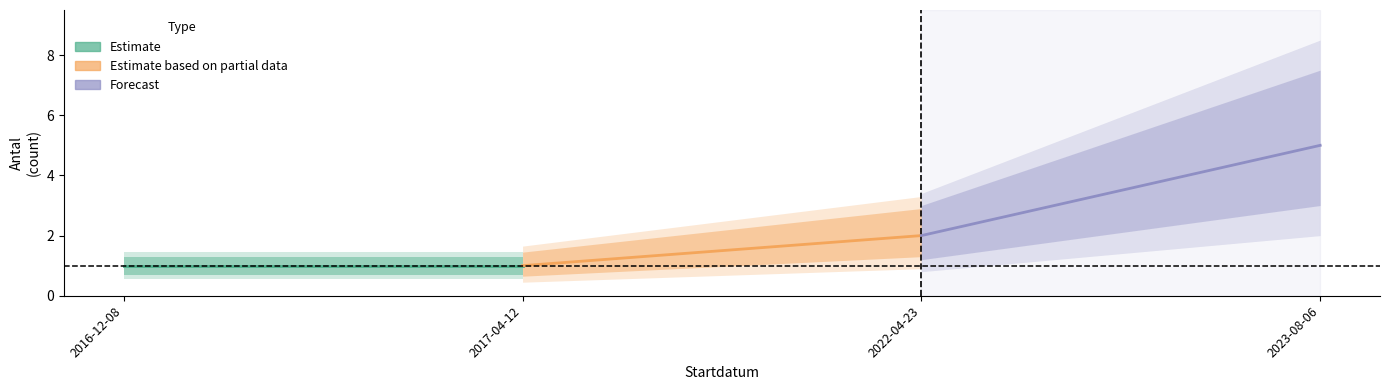

Rank the categories by value from highest to lowest.

2023-08-06, 2022-04-23, 2016-12-08, 2017-04-12